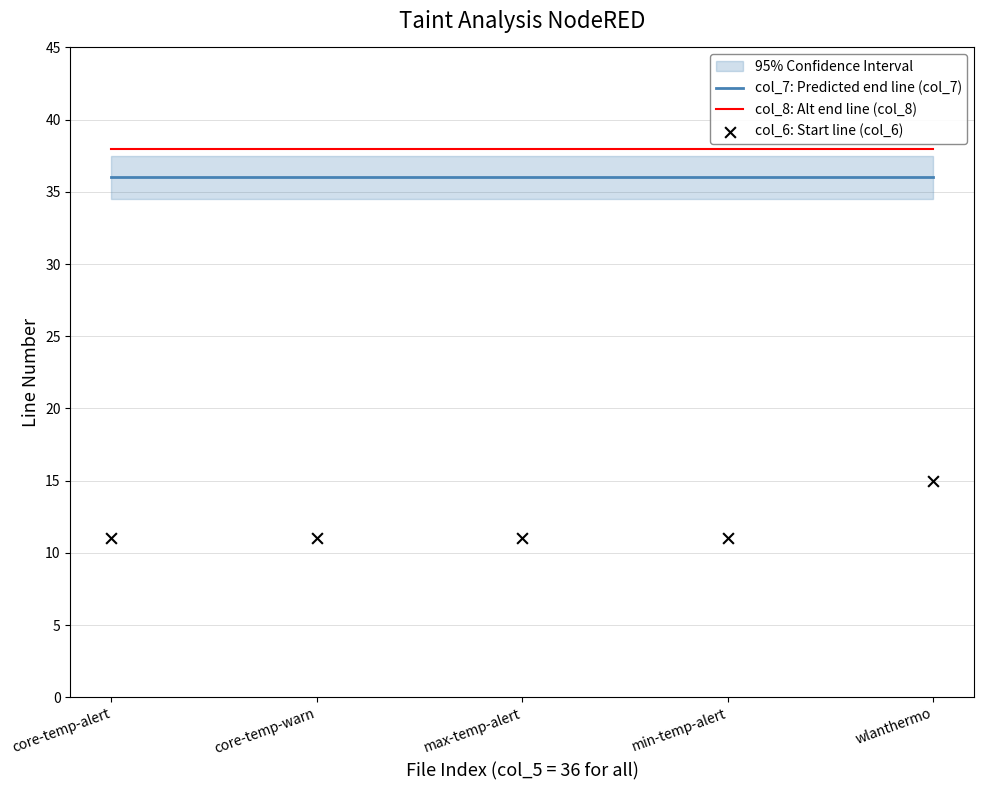

What is the total value across all series at min-temp-alert?

85